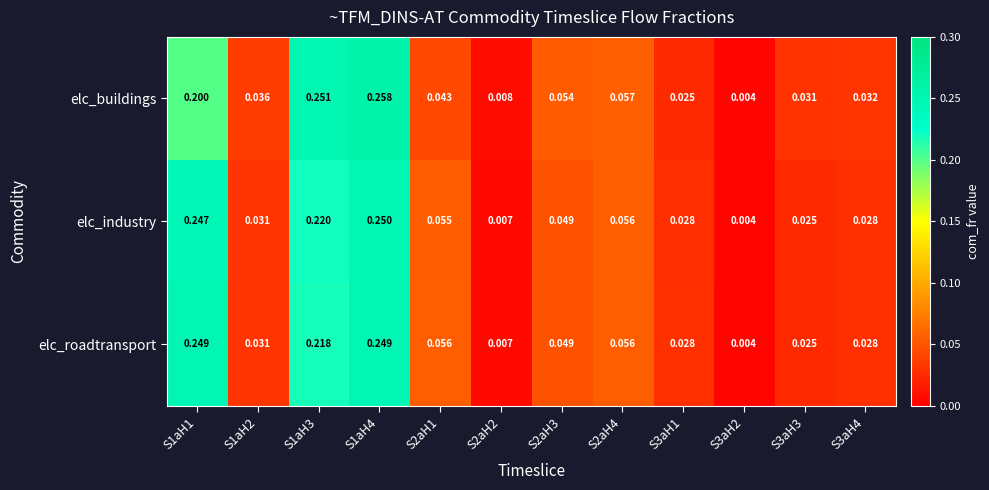

Between S1aH3 and S2aH1, which series saw the biggest shift?

elc_buildings